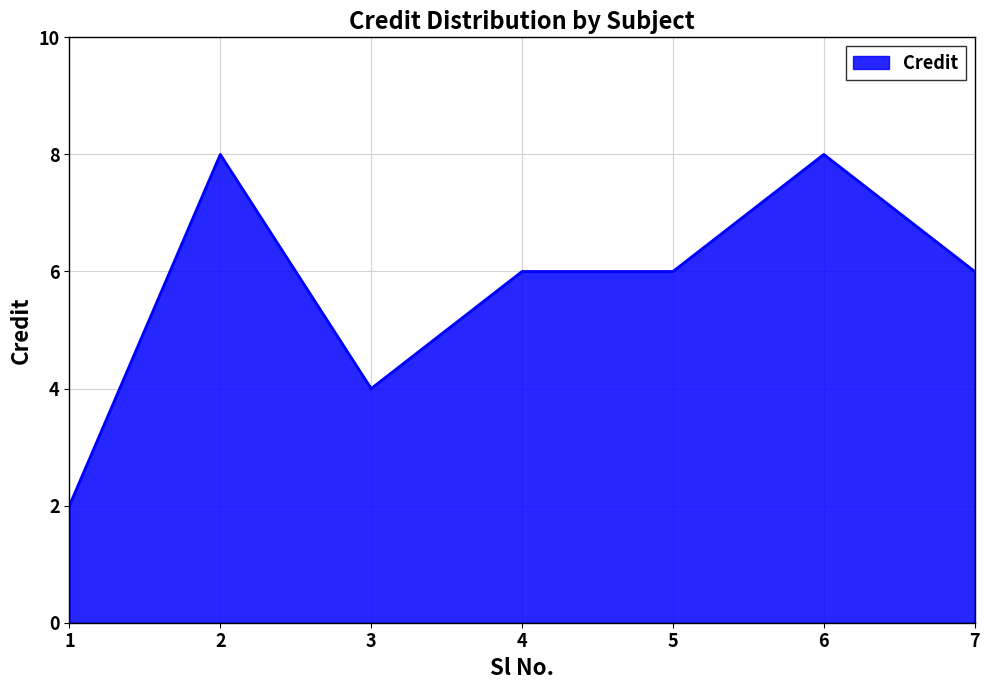

What is the greatest value displayed?

8